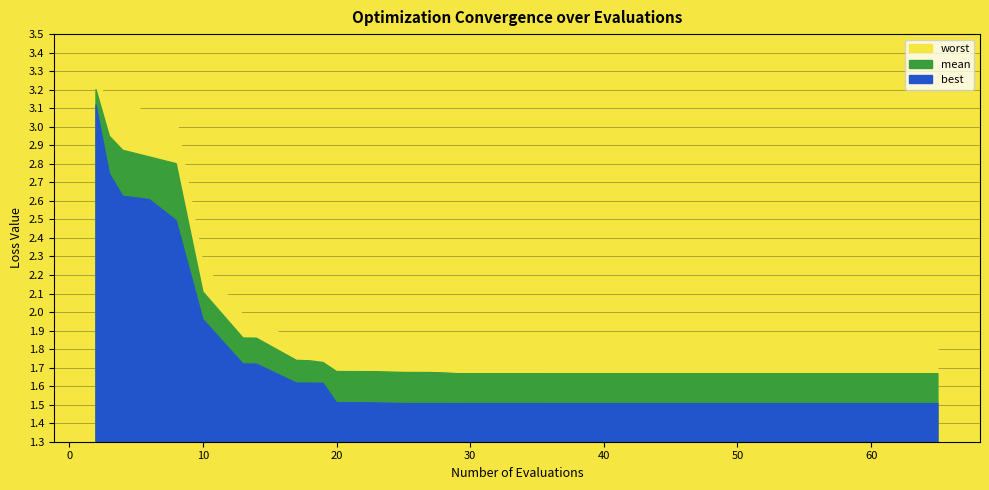

Between 6 and 25, which series saw the biggest shift?

worst